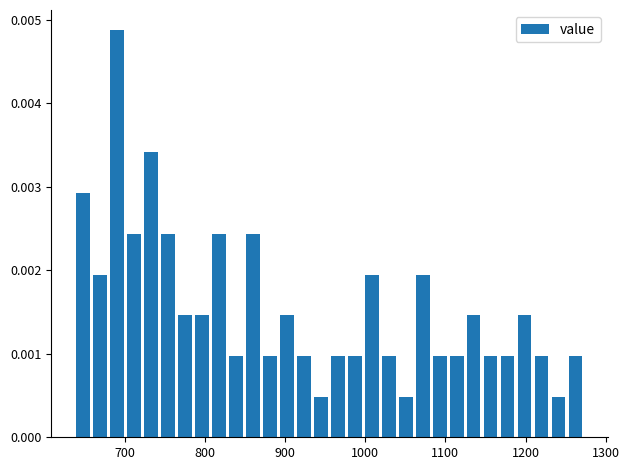

Around what value on the x-axis is the tallest bar? Give the approximate position of its centre, as read against the axis.

690